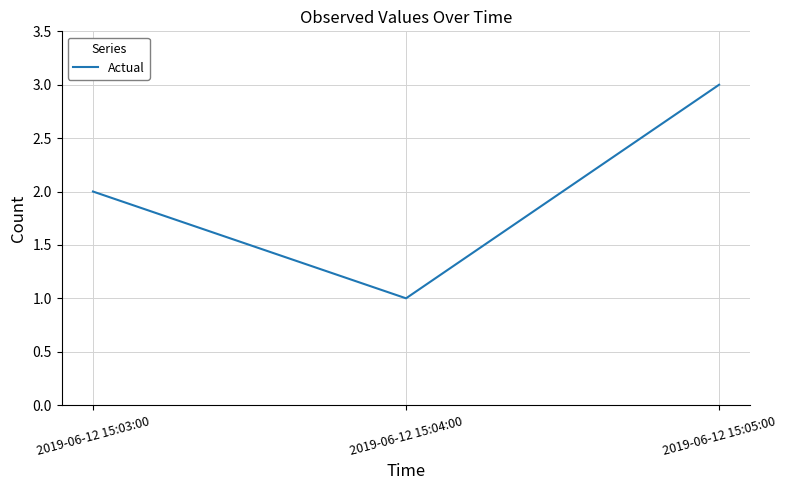

Count the number of data series in this chart.

1